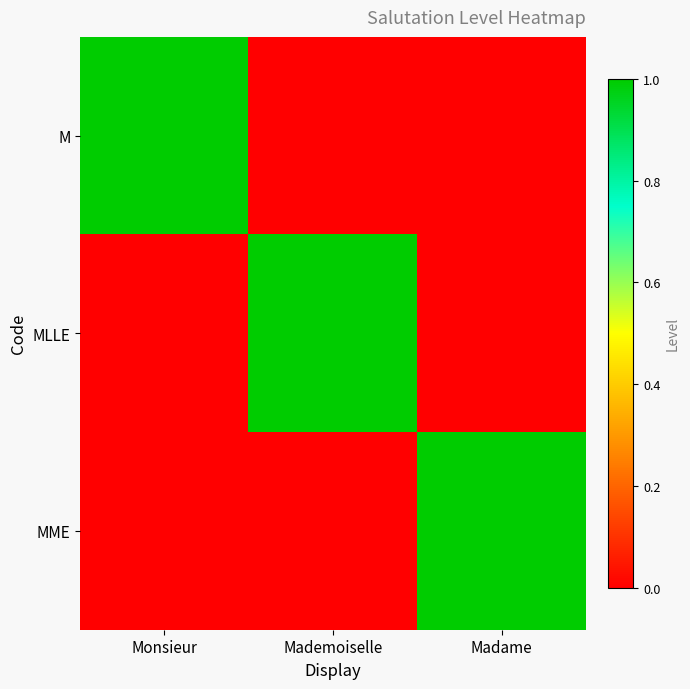

Which series has the widest spread of values?

M